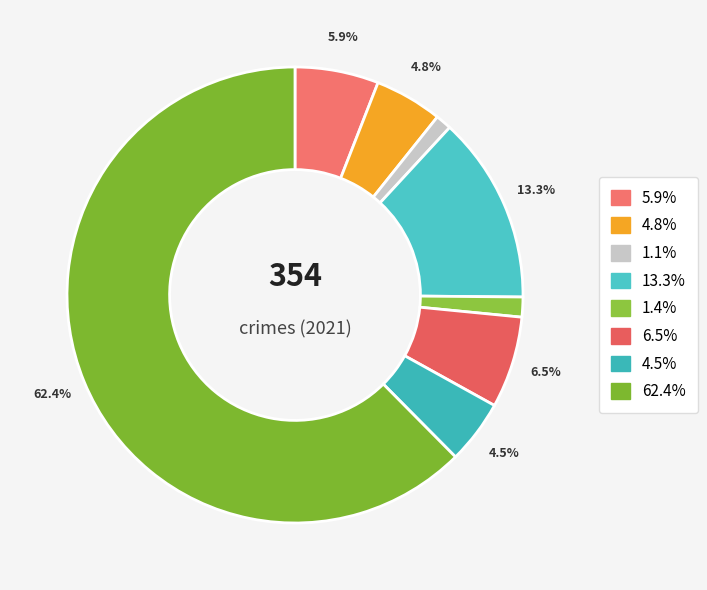

How many segments does this pie chart have?

8